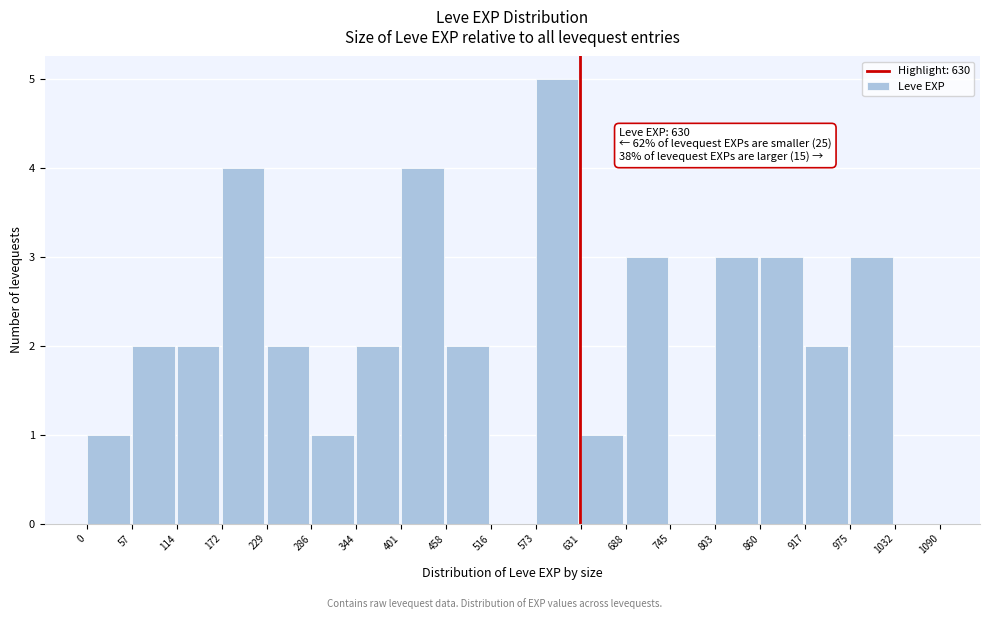

Over which range of the x-axis is the bar tallest?

573 to 631